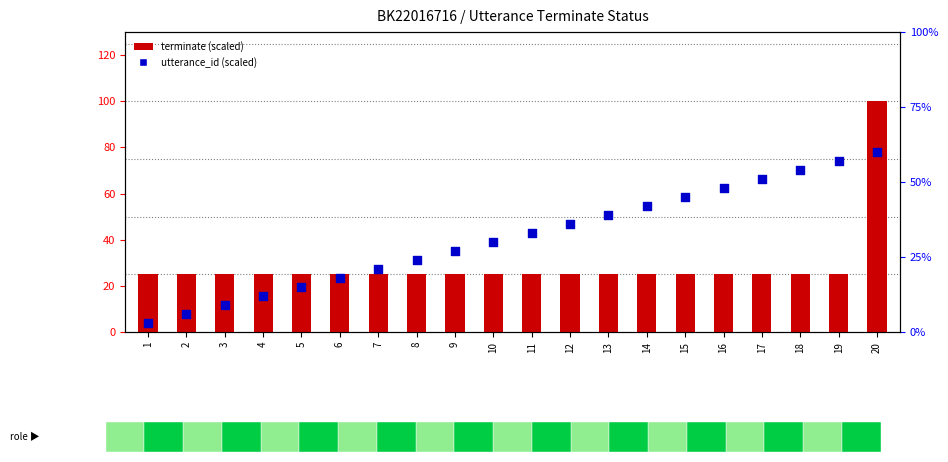

What are all the series names shown in the legend?

terminate (scaled), utterance_id (scaled)